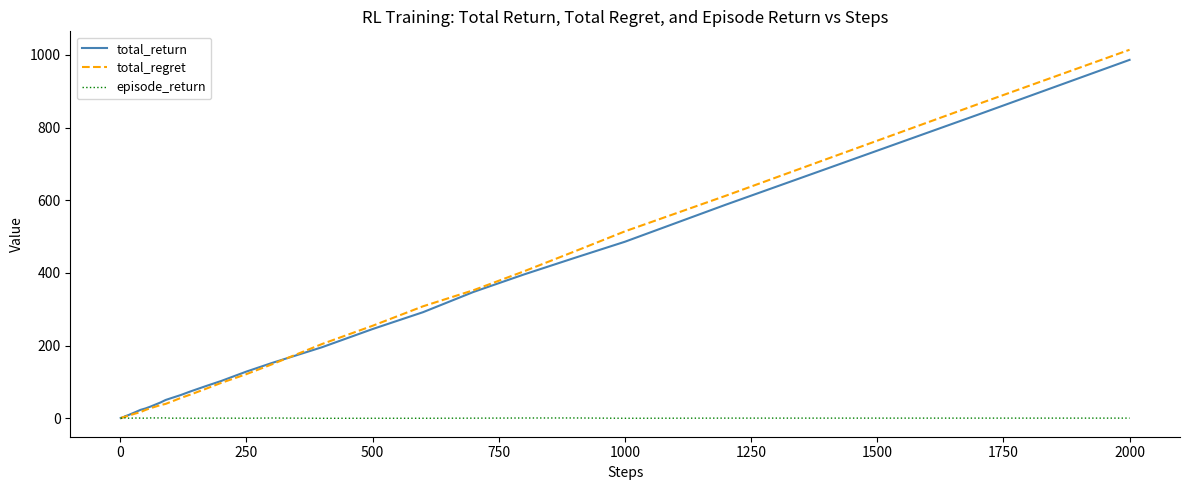

Which series has the widest spread of values?

total_regret